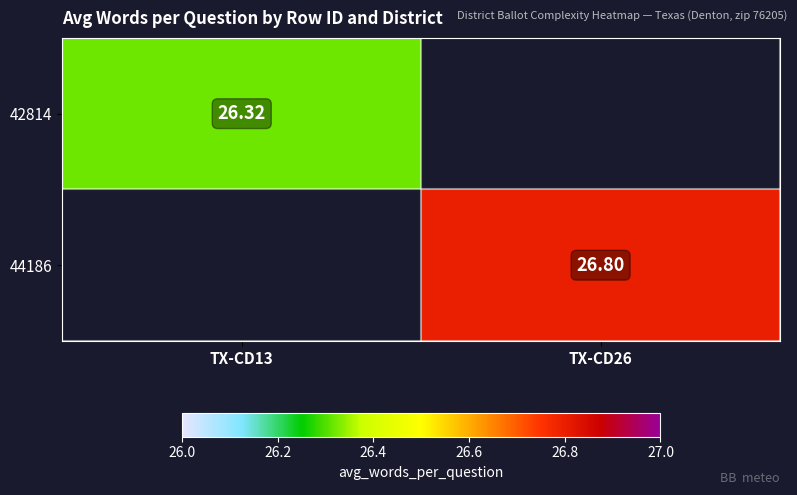

What is the greatest value displayed?

26.8